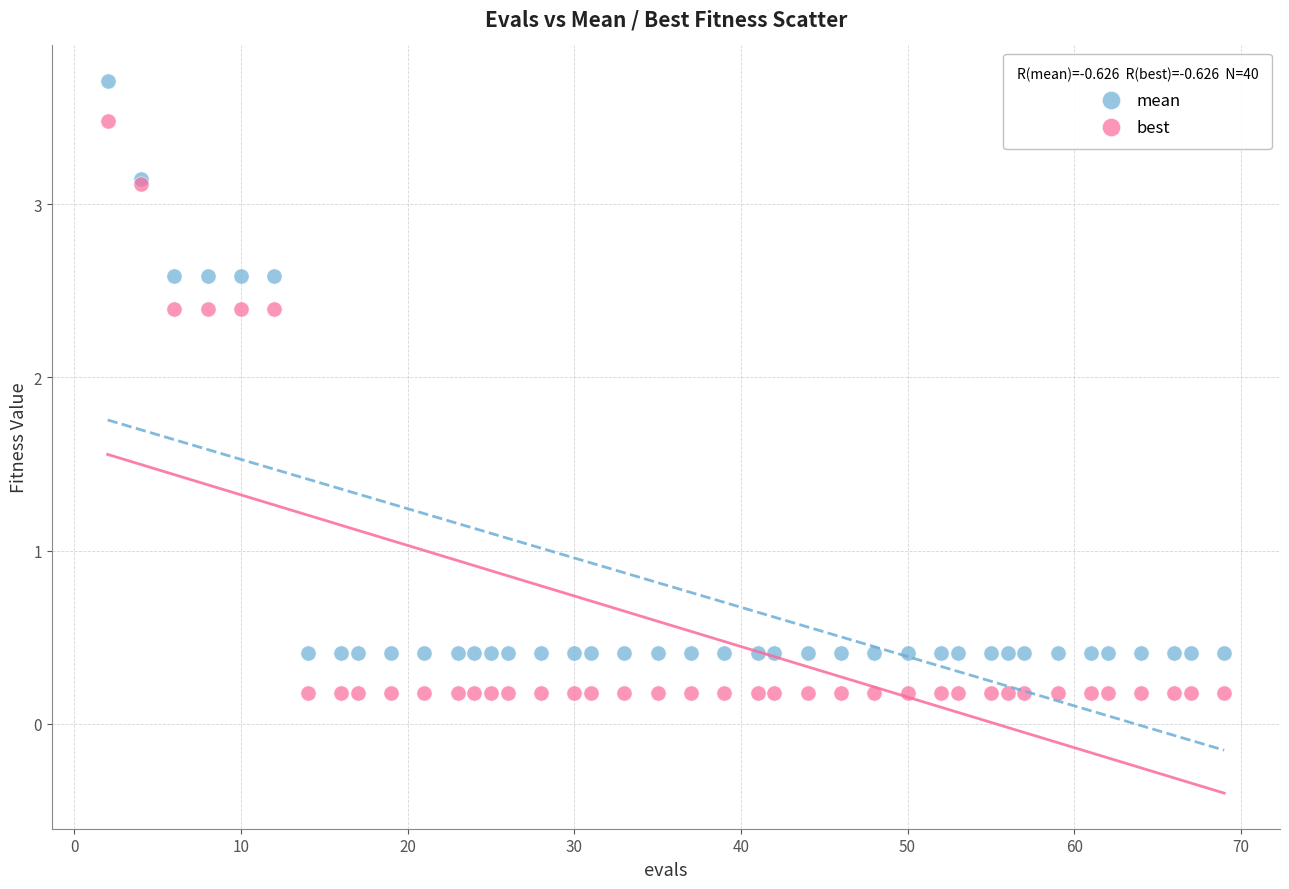

What are all the series names shown in the legend?

mean, best